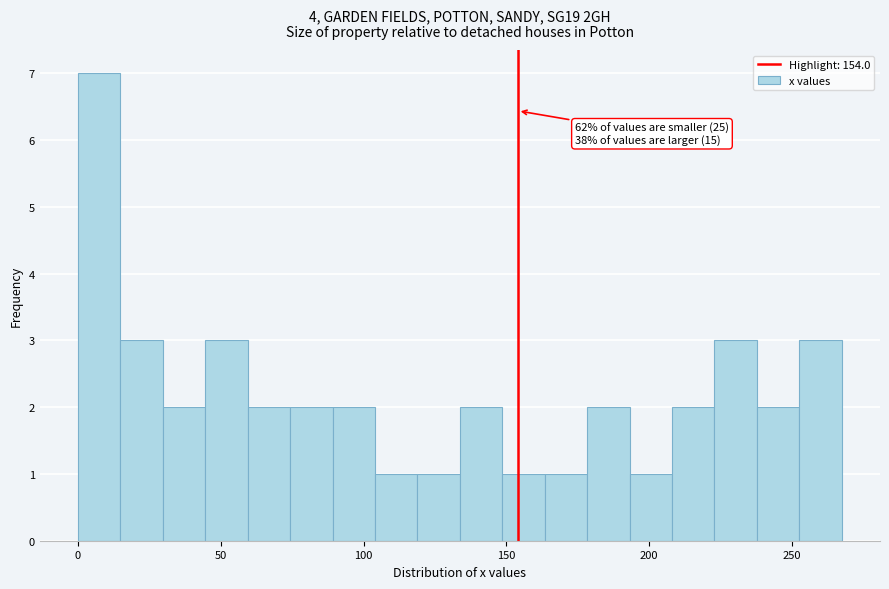

Around what value on the x-axis is the tallest bar? Give the approximate position of its centre, as read against the axis.

5